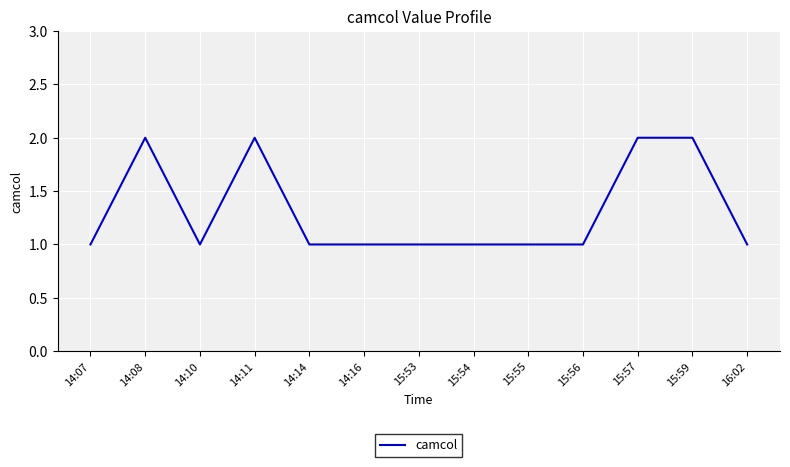

What position from the right is 14:11?

10